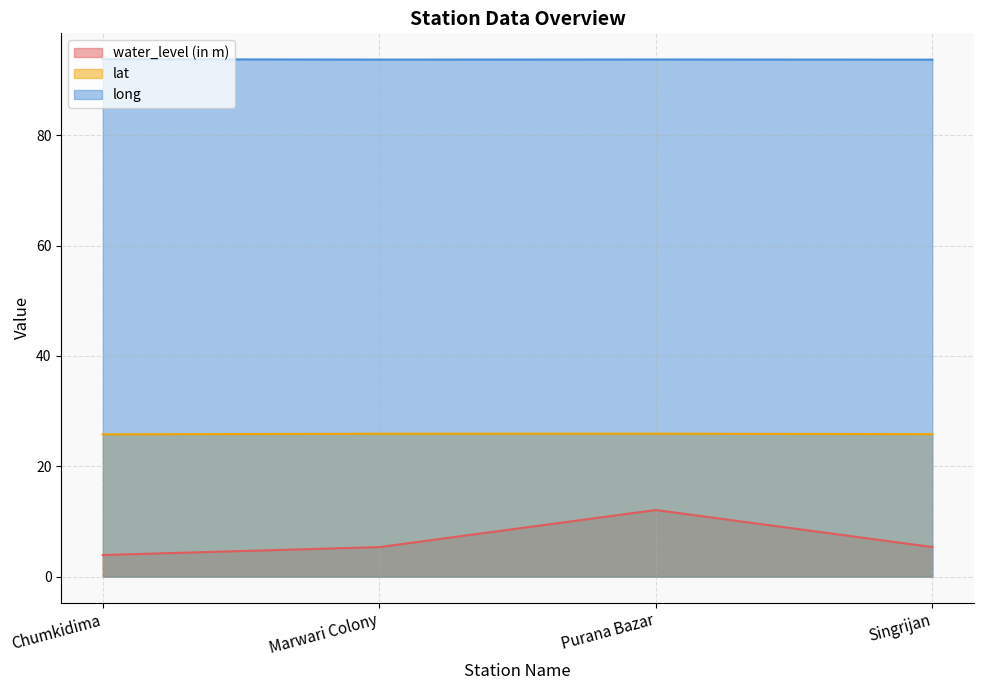

True or false: long has more than 2 points higher than both neighbors.

False